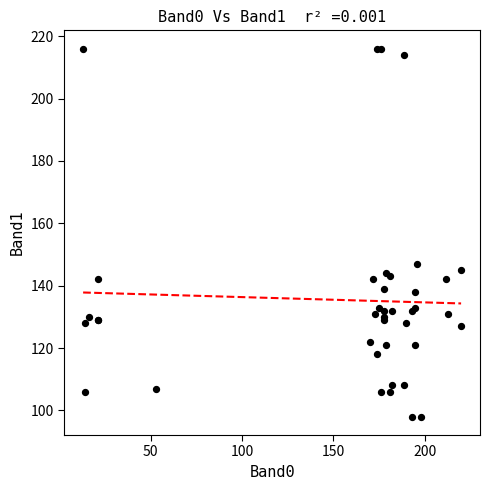

What Y value in the scatter plot is closest to 157?

147